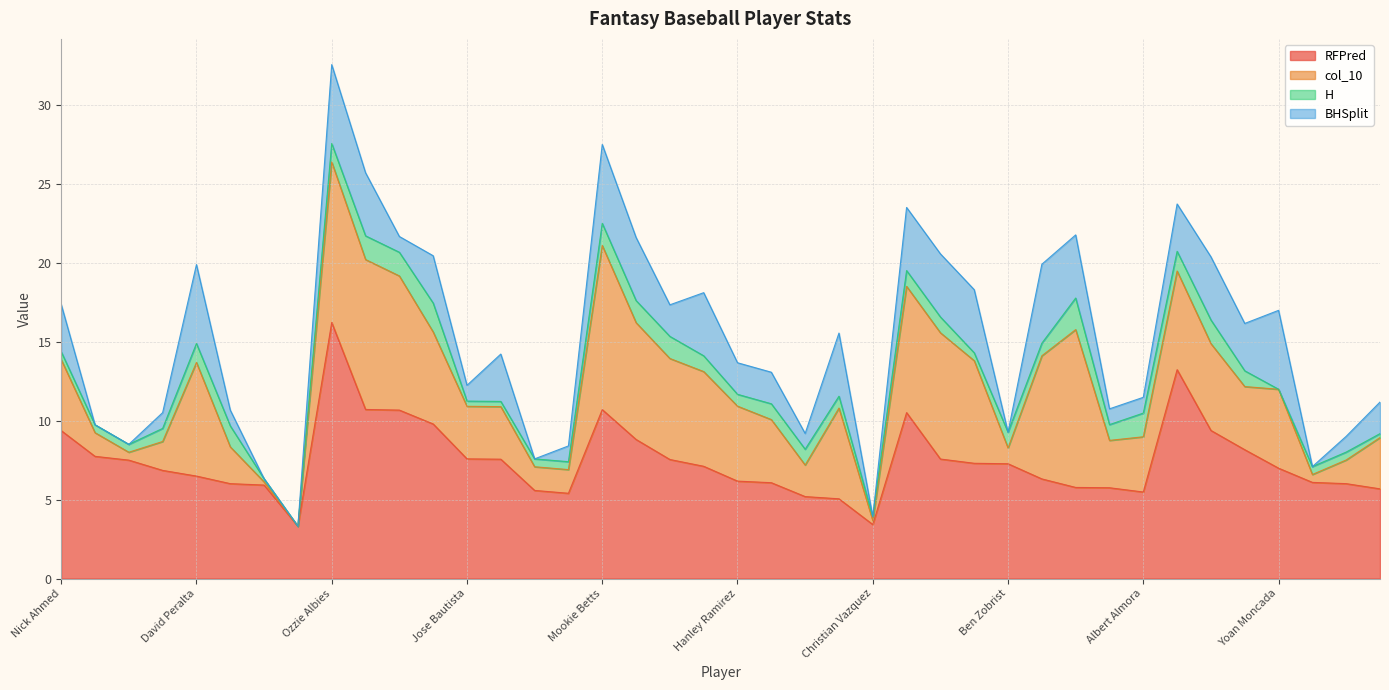

True or false: RFPred and H cross at least once.

False